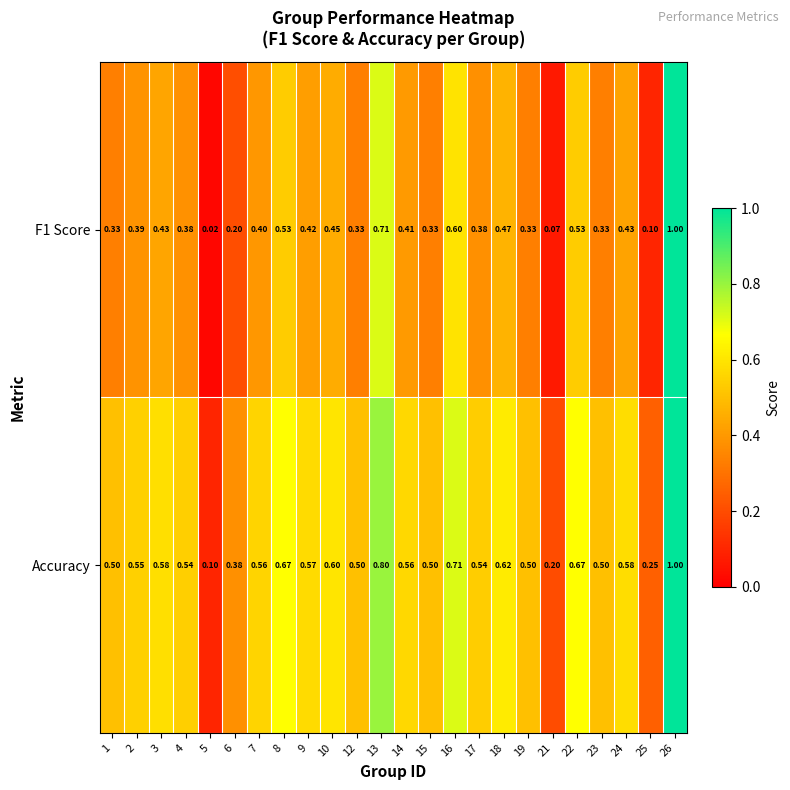

At how many categories does at least one series exceed 0?

24